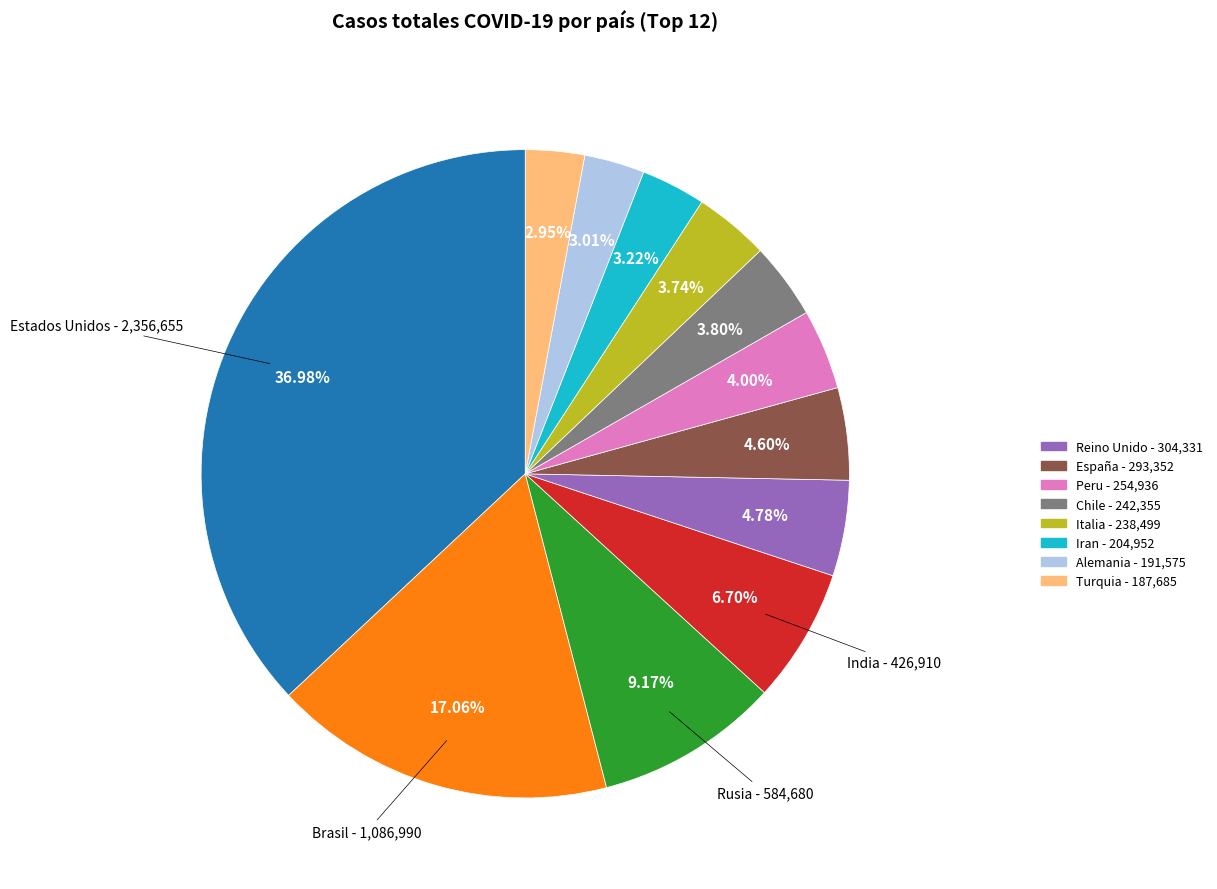

How many slices are in this pie chart?

12